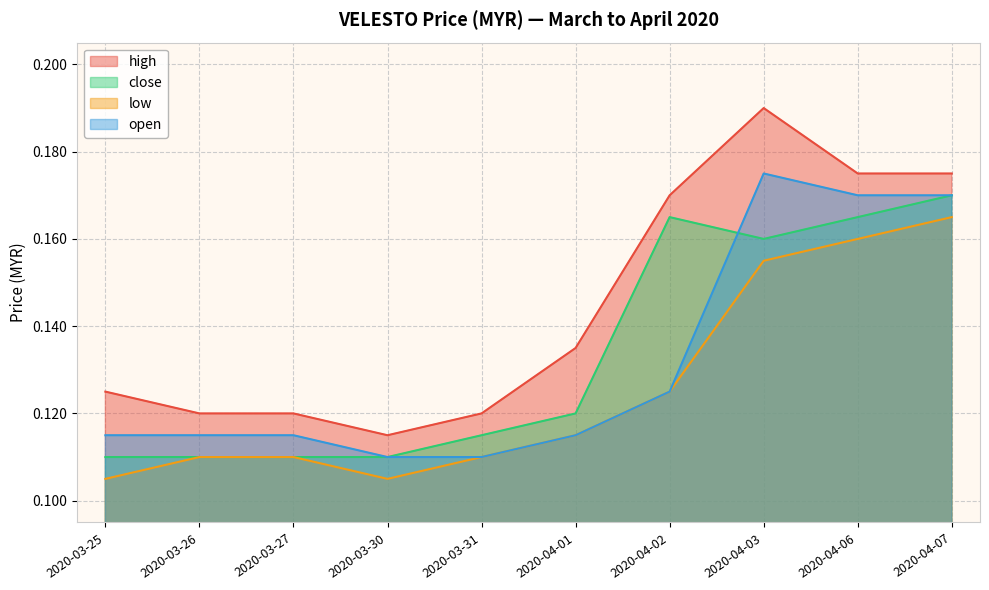

Which series ends up on top after the final intersection of open and close?

open